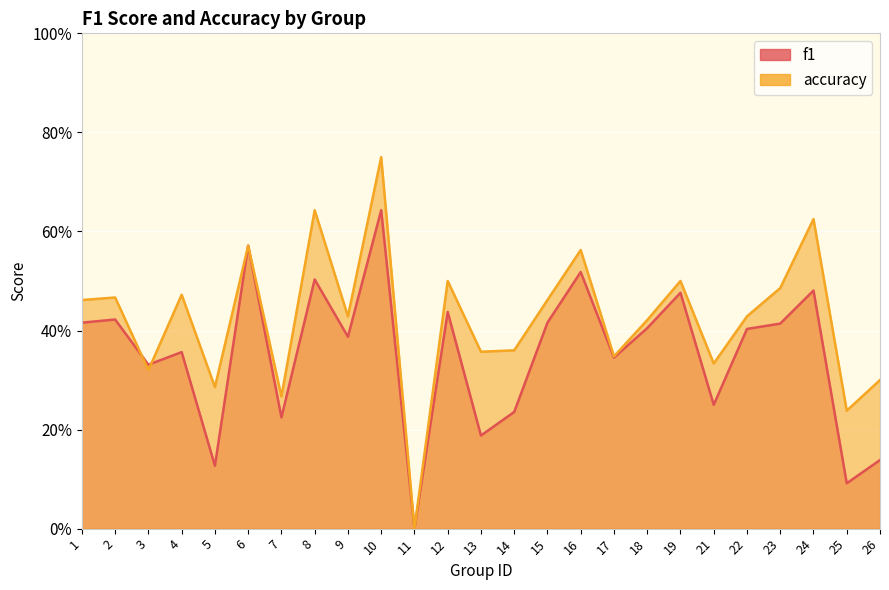

What is the approximate value of f1 at 26?

0.1